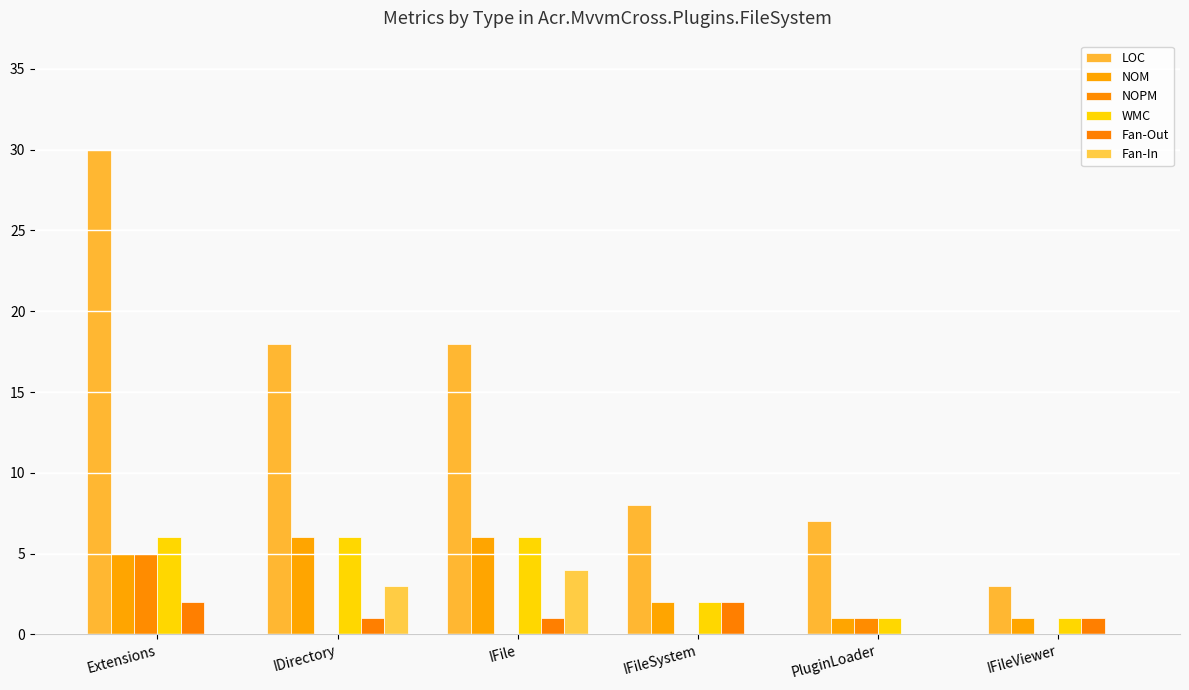

At how many categories does at least one series exceed 16?

3